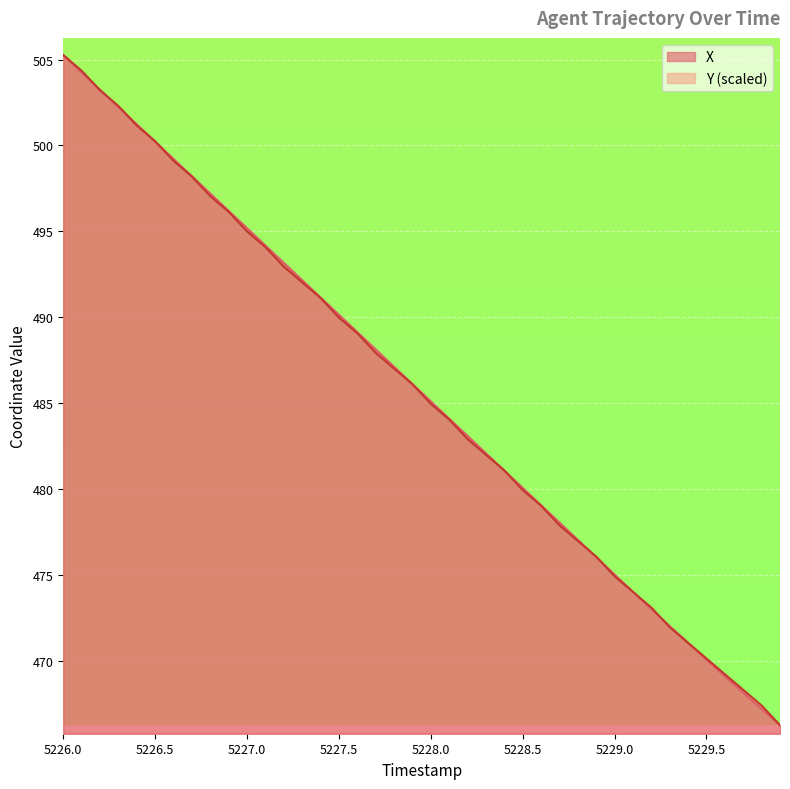

What are all the series names shown in the legend?

X, Y (scaled)